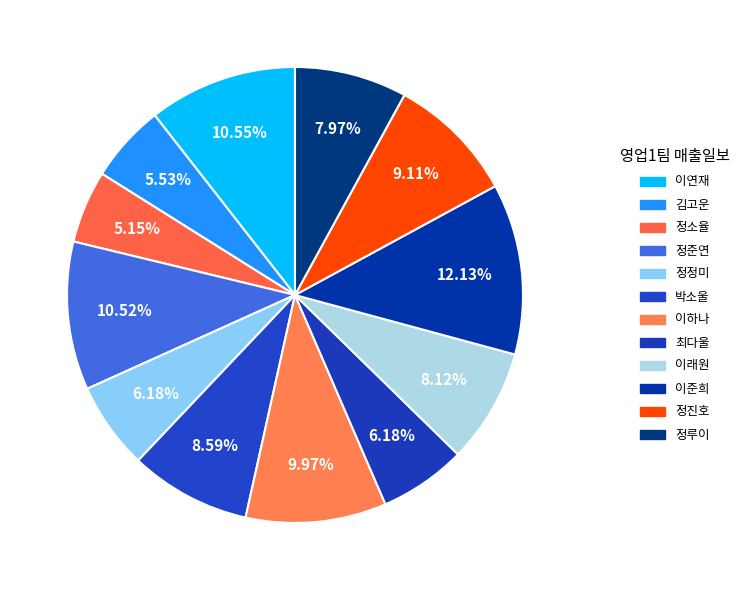

The 이준희 slice represents 12% of the pie. True or false?

True